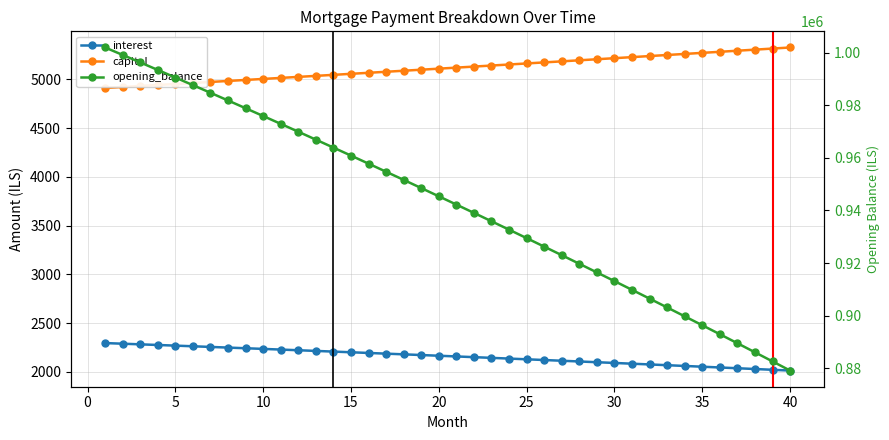

The value of interest at 22 is 2831.6. True or false?

False